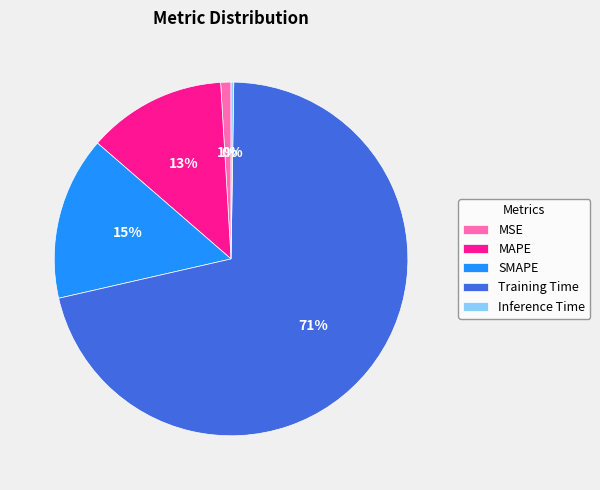

Which category accounts for the majority?

Training Time